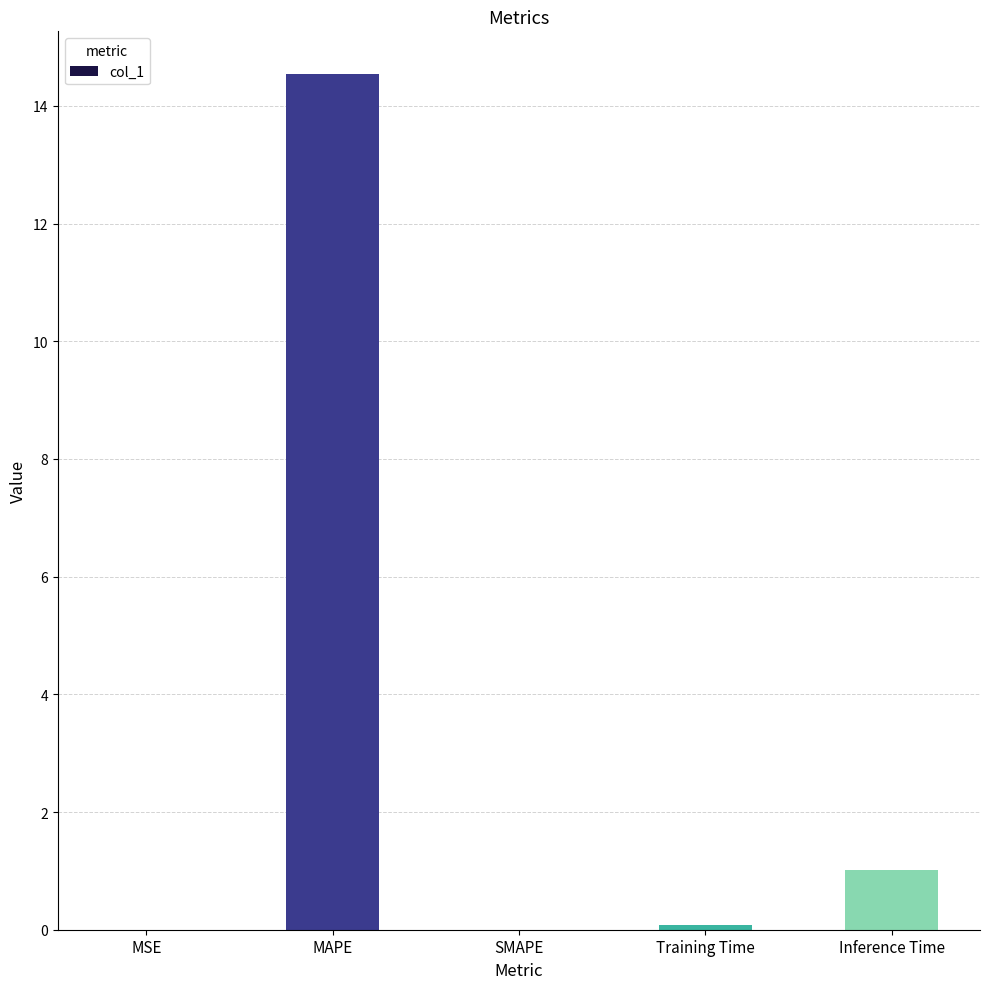

Which label corresponds to the largest value in the chart?

MAPE